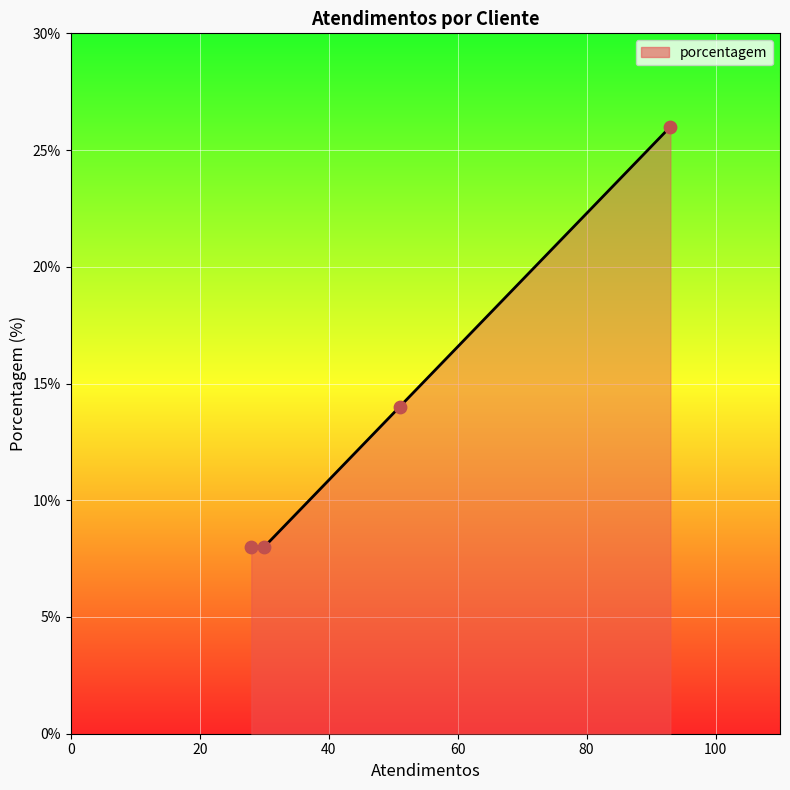

What is the smallest value displayed?

8